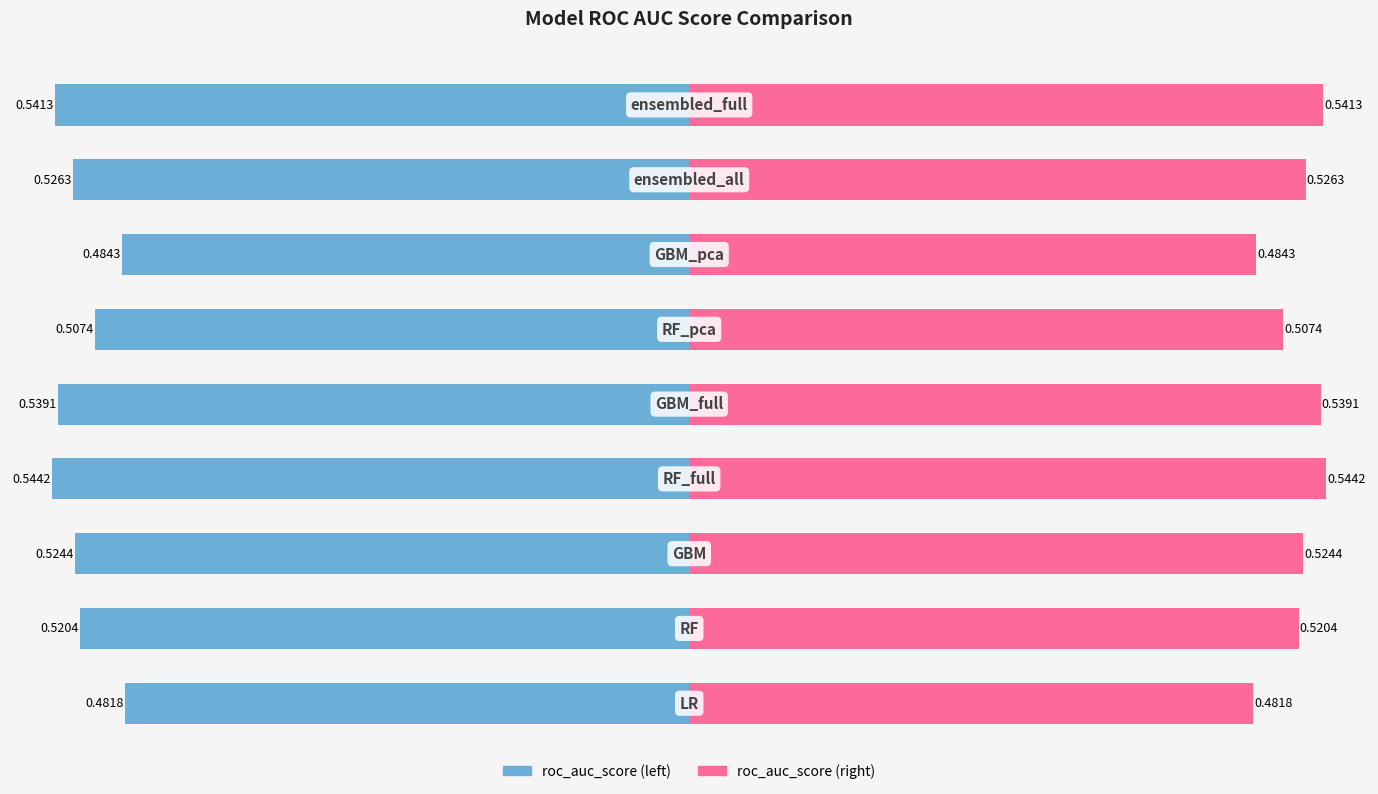

The value of roc_auc_score (right) at 5 is 0.9. True or false?

False